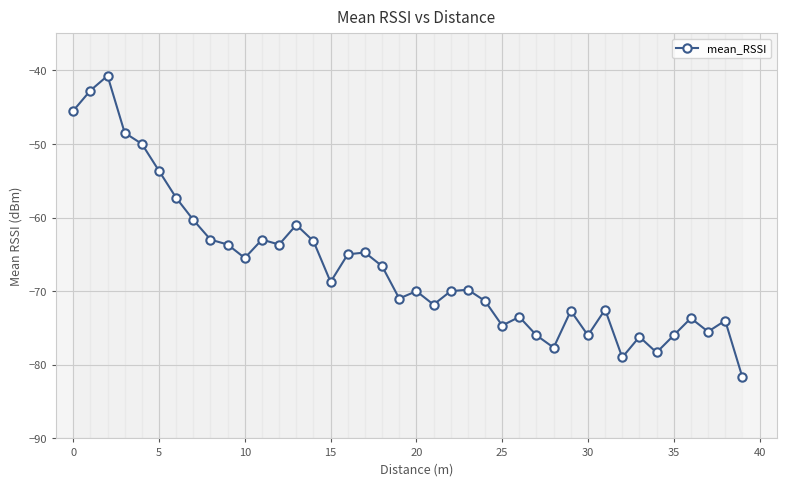

What is the smallest value displayed?

-81.7